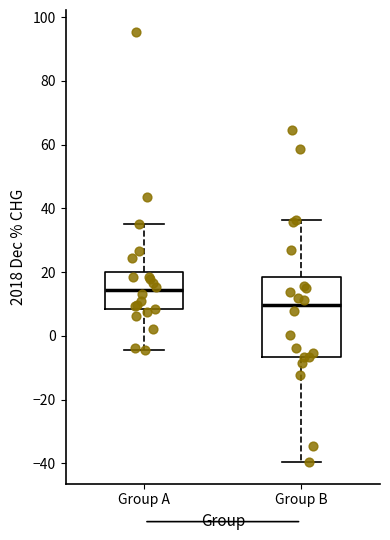

Where does the lower whisker of the box for Group B end on the y-axis? The values are not printed on the chart, so give them approximately, as read against the axis.

-40